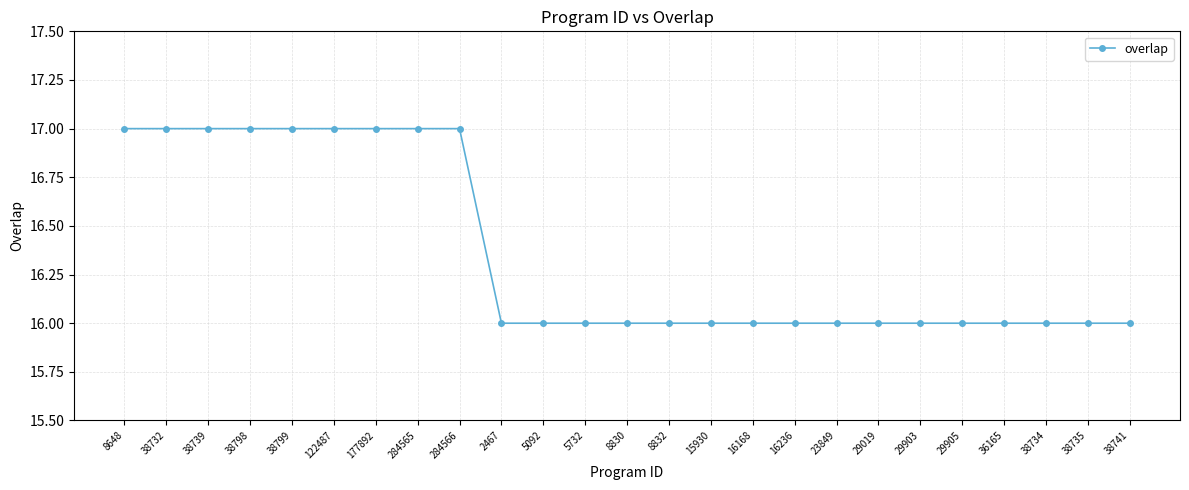

Between 284566 and 5092, which is larger?

284566